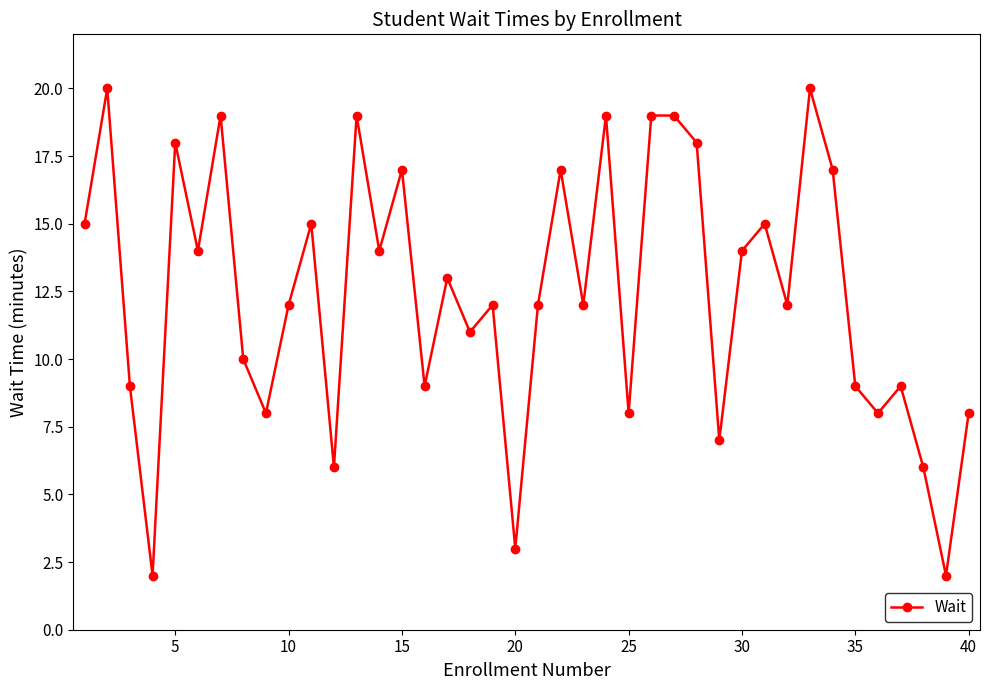

How many points are lower than both their immediate neighbors (excluding endpoints)?

14